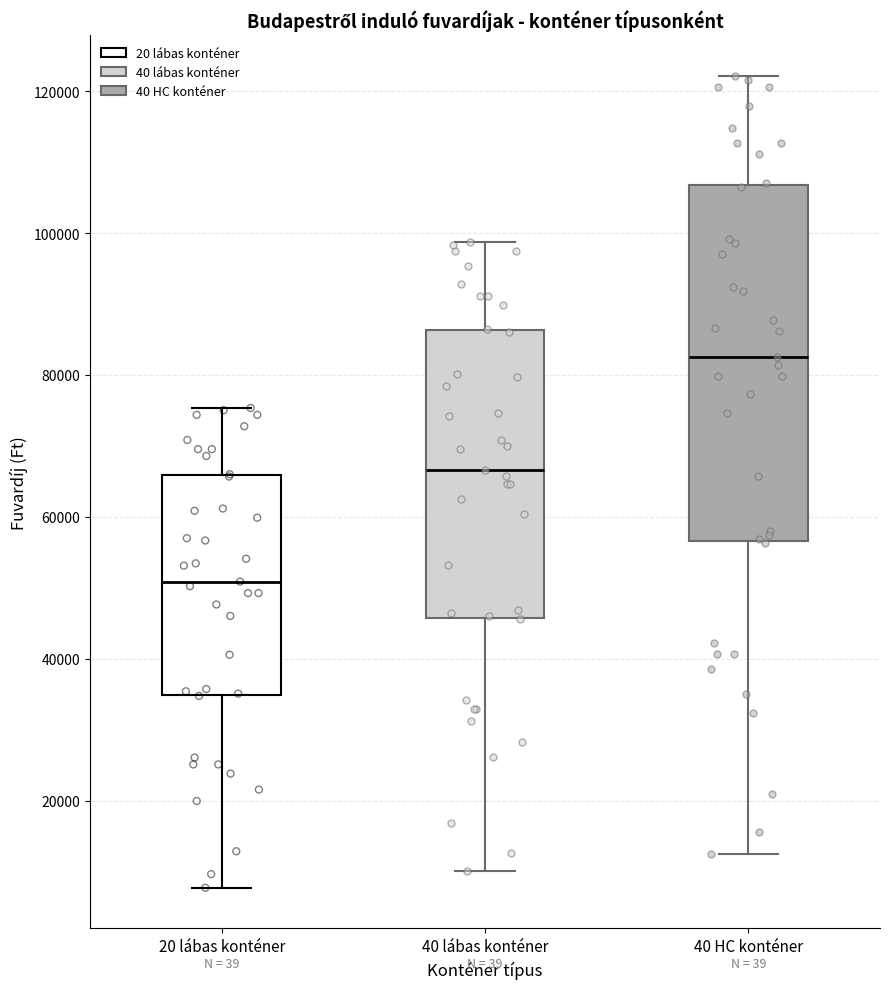

Where is the lower edge of the box for 20 lábas konténer on the y-axis? The values are not printed on the chart, so give them approximately, as read against the axis.

34000